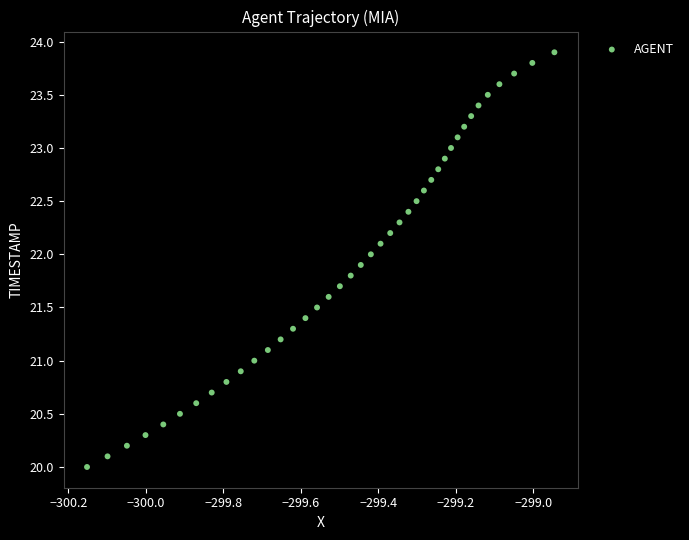

What is the range of X values (max minus min)?

1.2